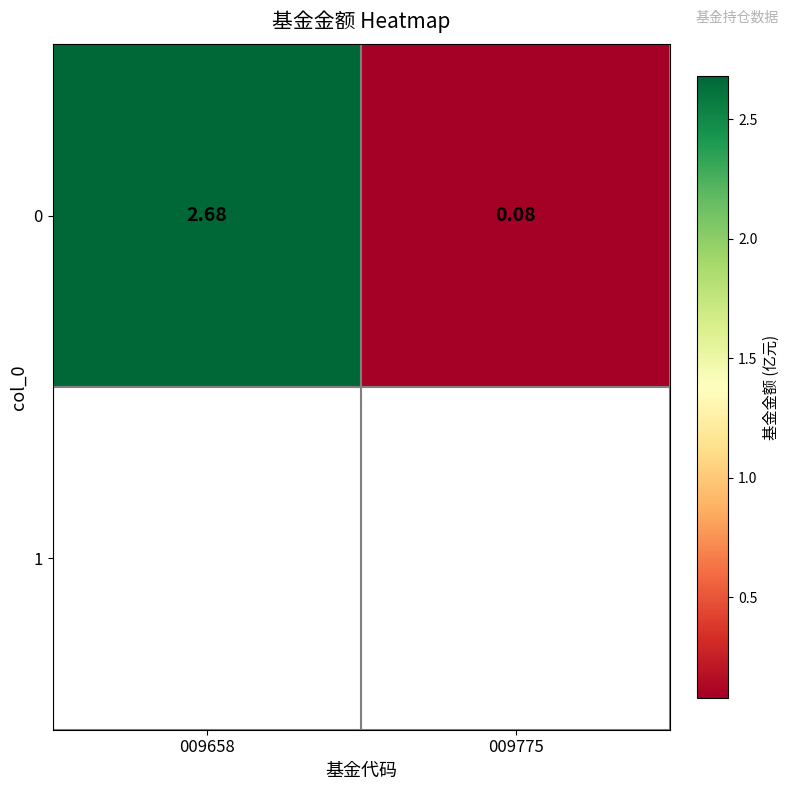

How many categories are shown in the chart?

2